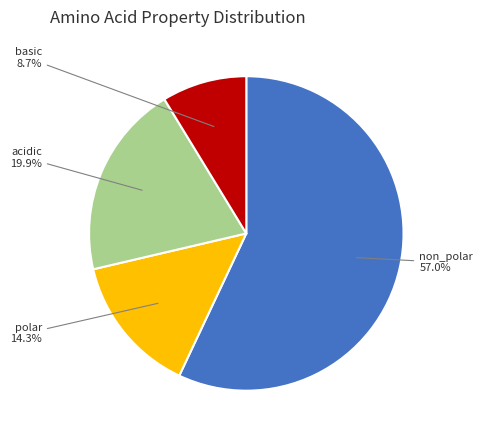

Is there a majority slice in this chart?

Yes